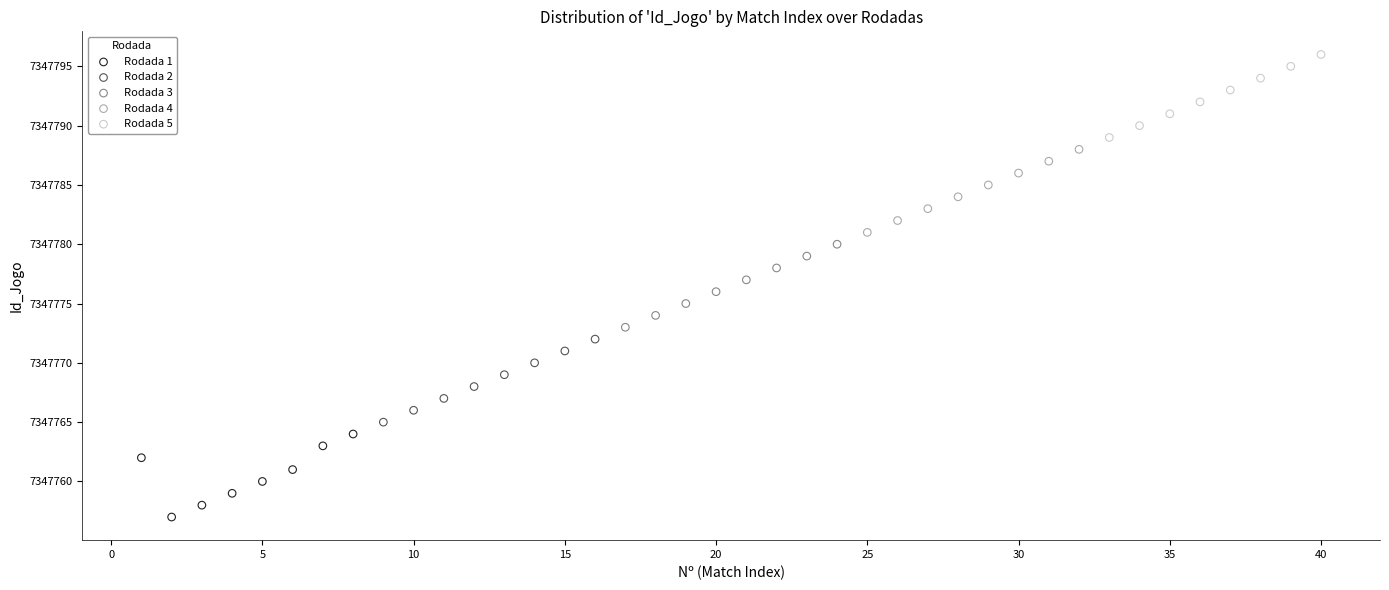

Which series contains the lowest Y value?

Rodada 1